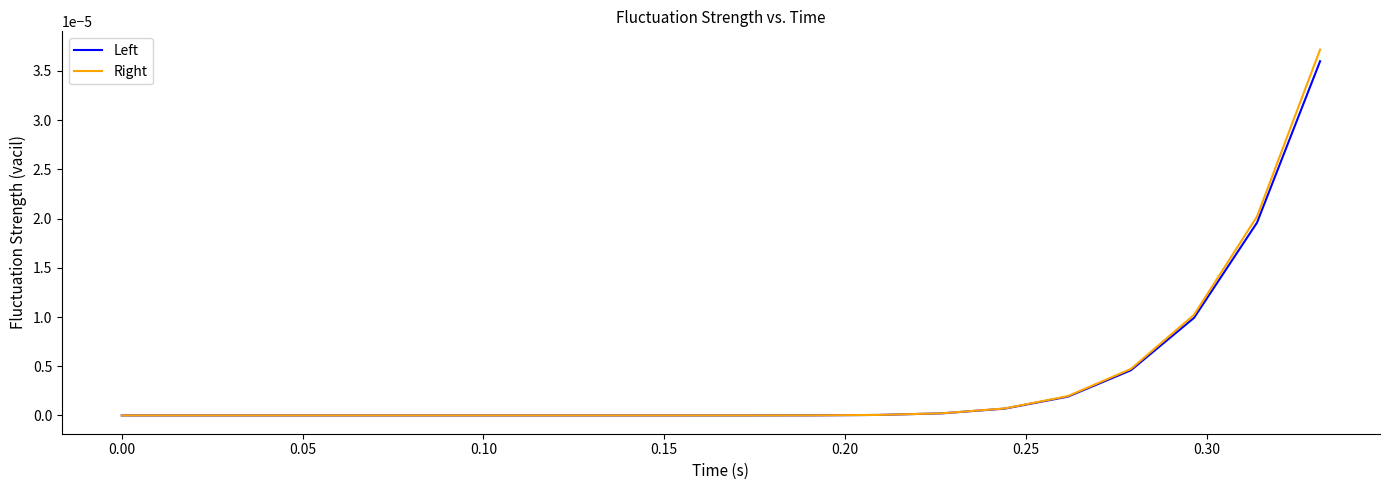

Which series has the largest range (max minus min)?

Right